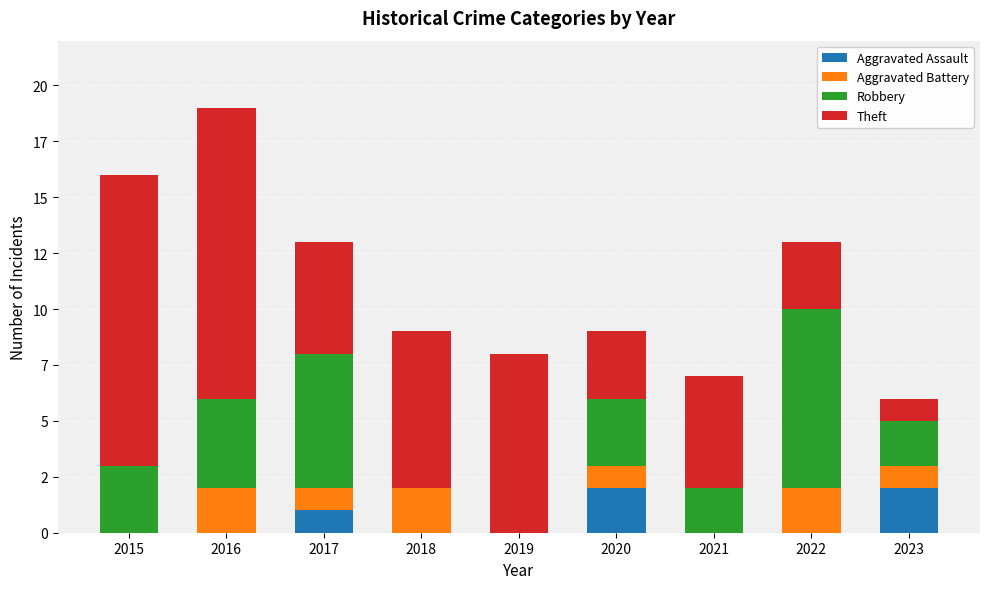

What are all the series names shown in the legend?

Aggravated Assault, Aggravated Battery, Robbery, Theft